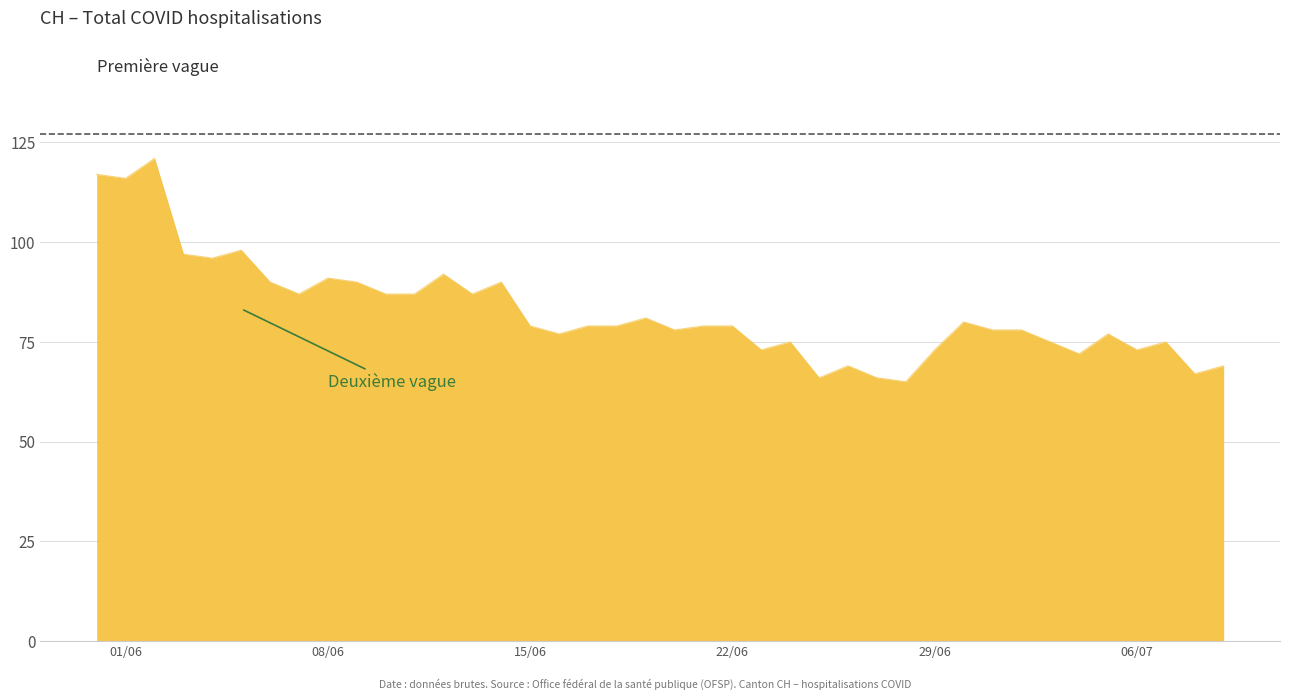

What is the difference between the maximum and minimum values?

56